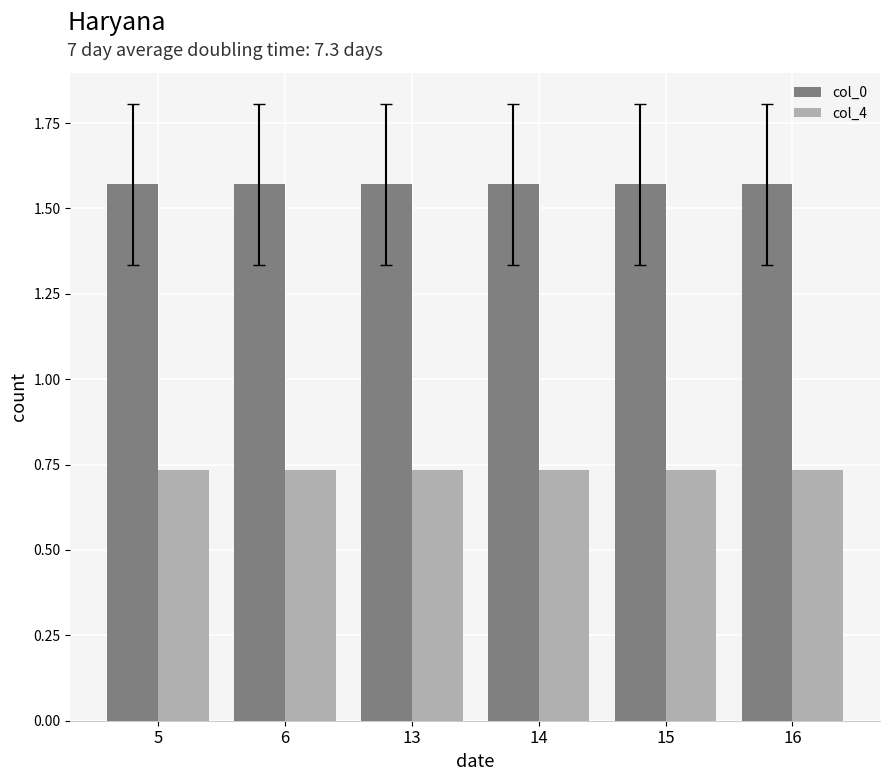

What is the spread (max minus min) of values at 16?

0.8